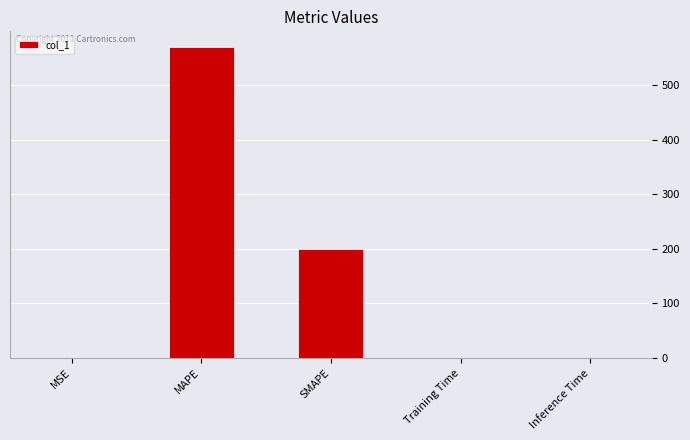

The chart shows a value of 570.4 at MAPE. True or false?

True